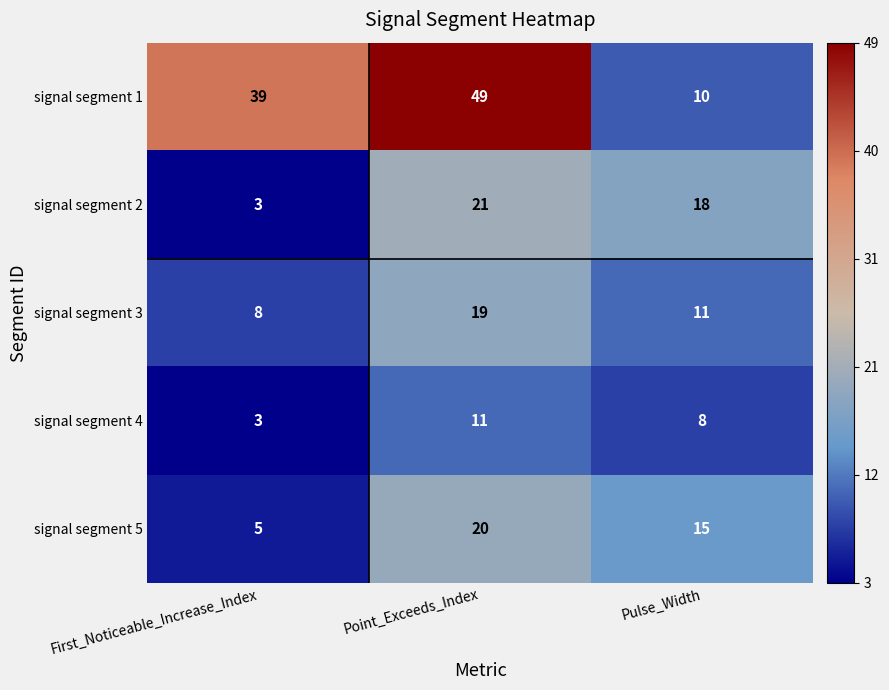

Count the signal segment 4 values in the range 3 to 11.

3